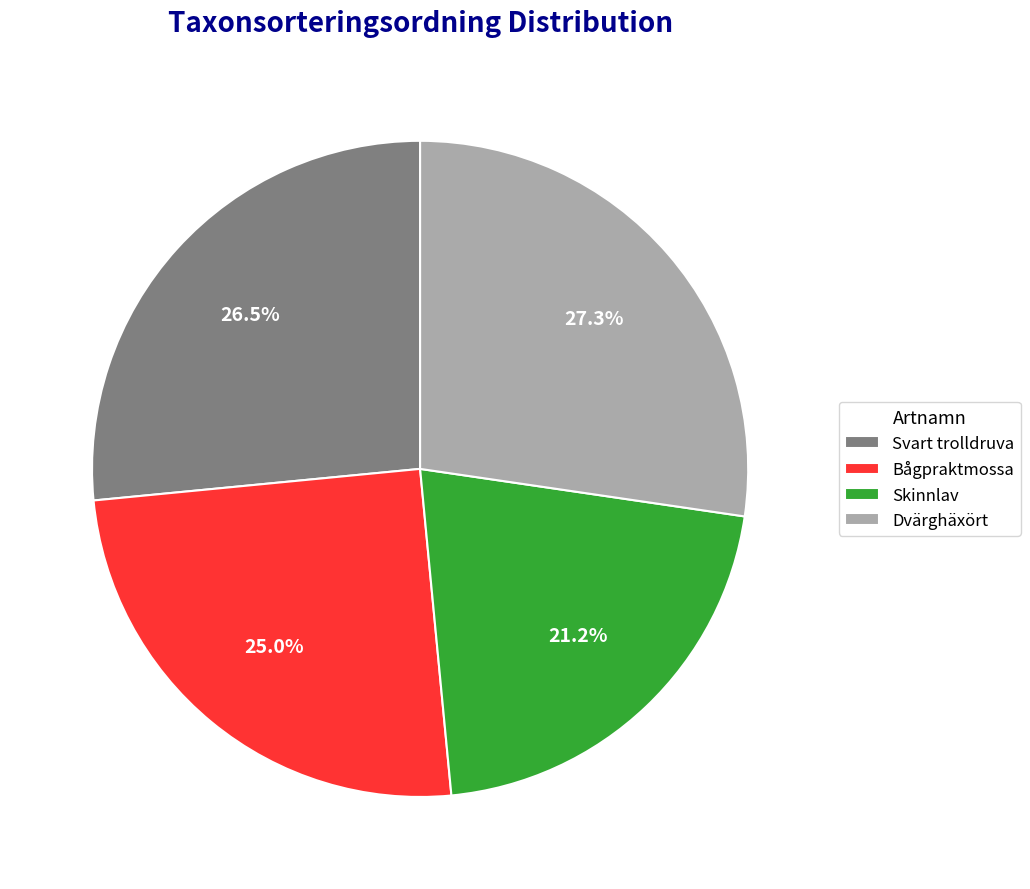

What is the total percentage of Dvärghäxört and Bågpraktmossa?

52.3%